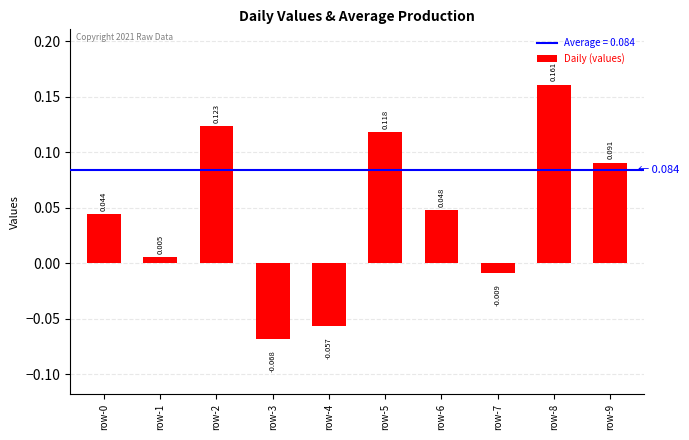

The chart shows a value of 0.1 at row-9. True or false?

True